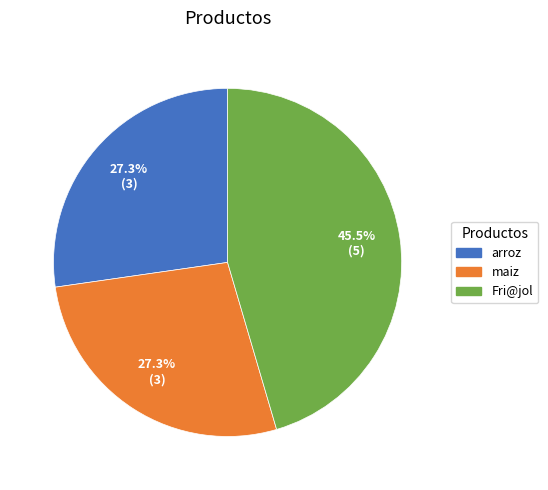

To the nearest percent, what portion does arroz represent?

27%